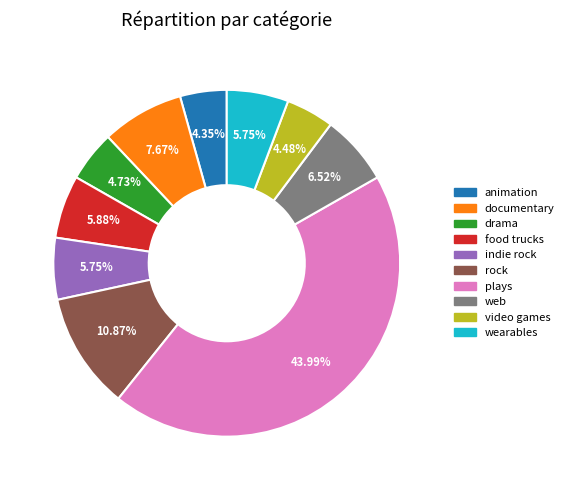

Between wearables and documentary, which is larger?

documentary